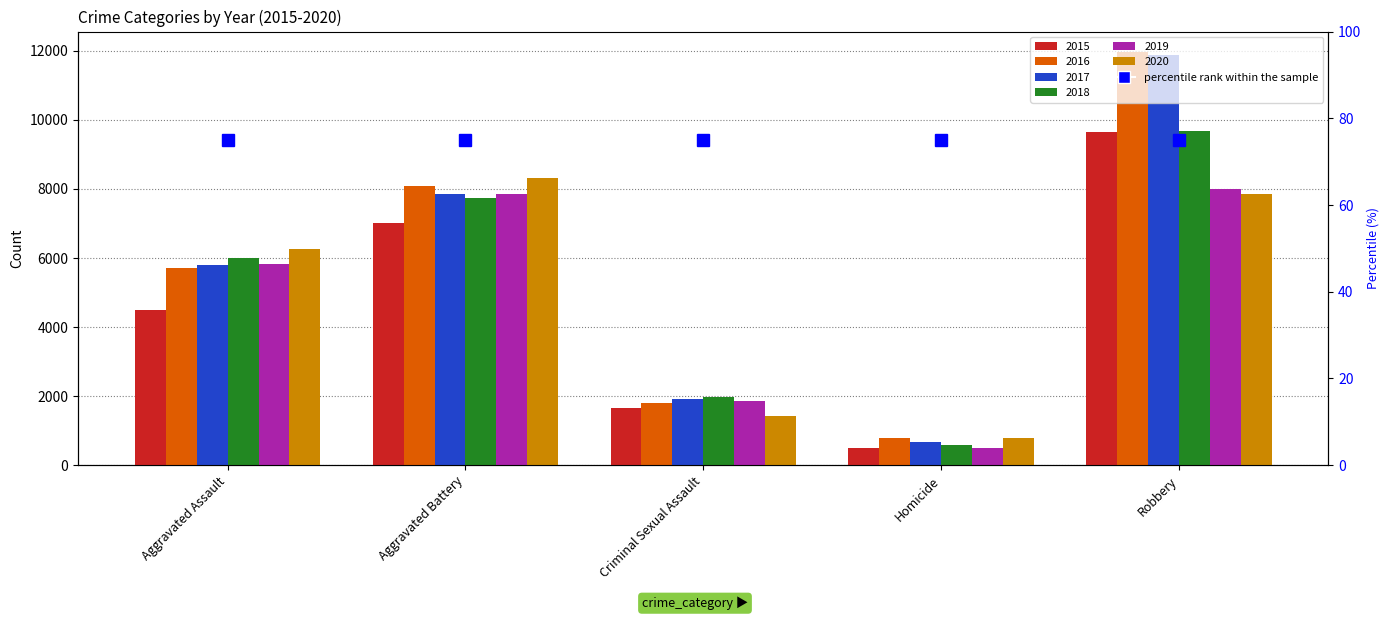

What is the difference between the maximum and minimum values in the 2020 series?

7534